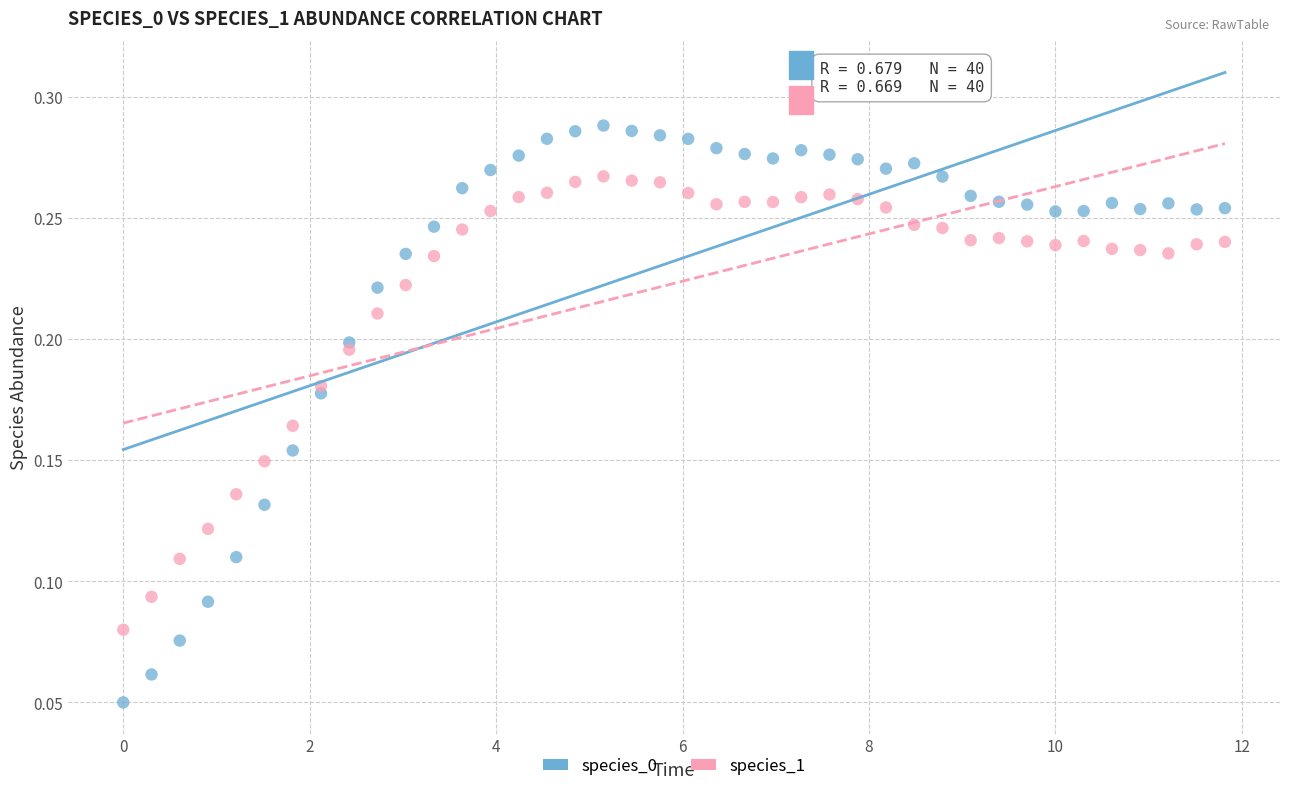

Which series reaches the maximum Y coordinate?

species_0